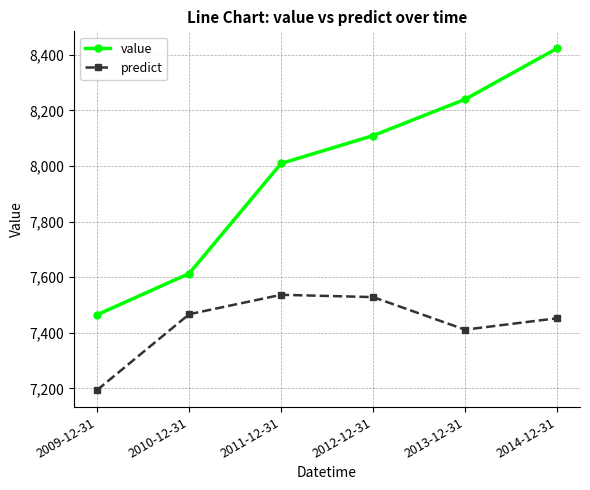

Where does the predict series first go above 7466?

2010-12-31